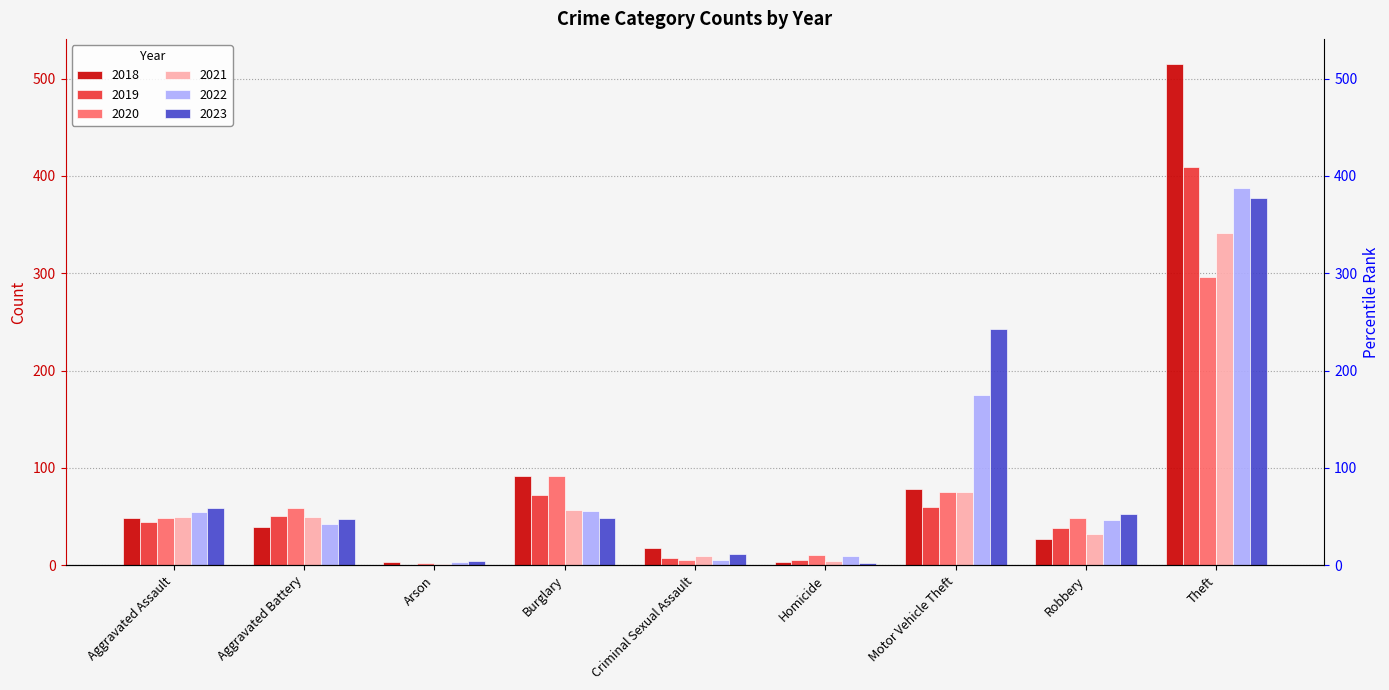

How many values in the 2020 series exceed 48?

4